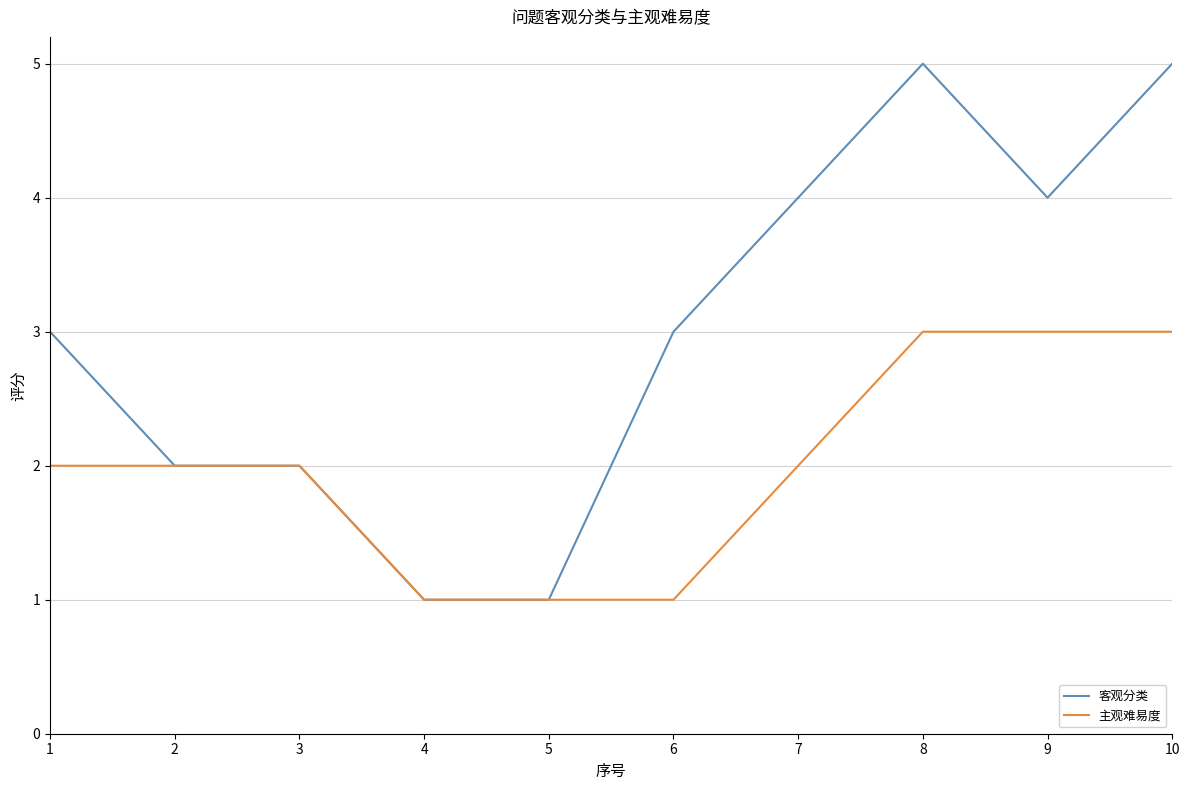

Is the value of 主观难易度 at 9 greater than the value of 客观分类 at 7?

No